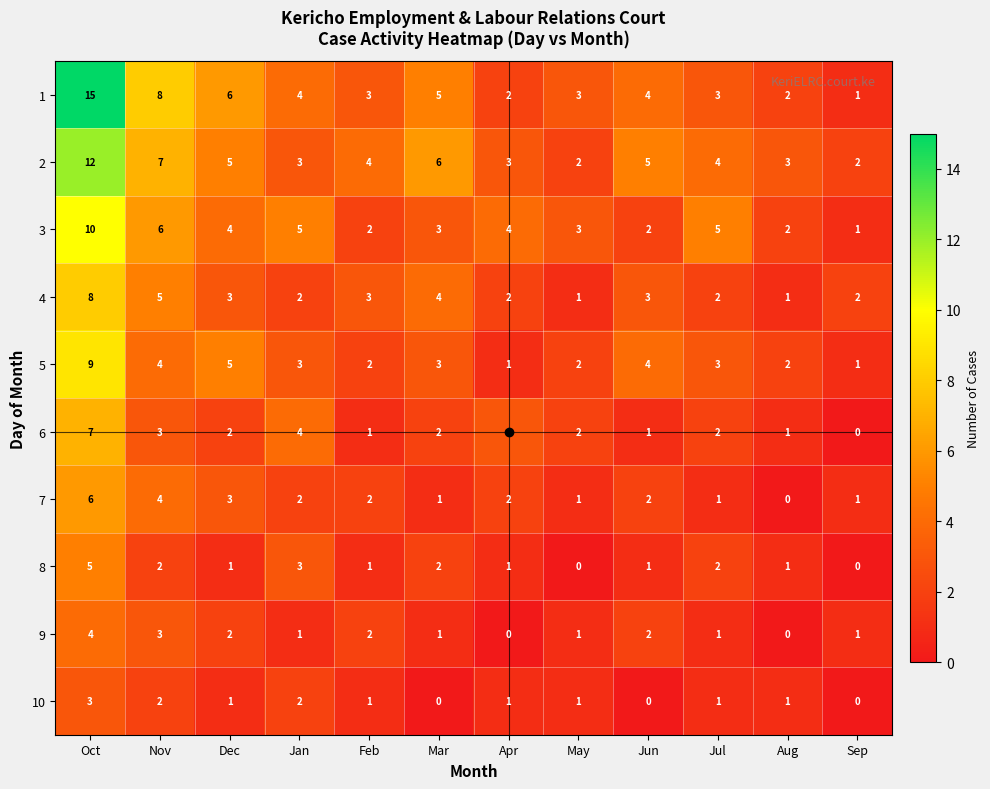

At which label does 9 reach its peak?

Oct